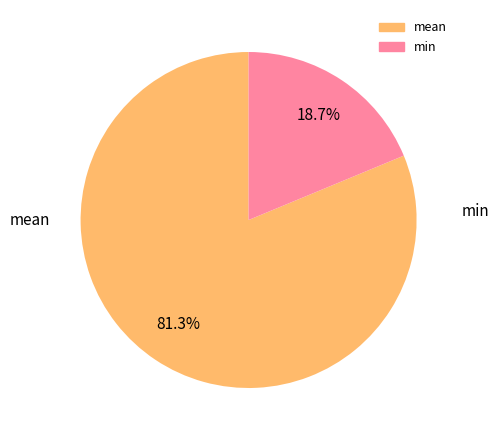

How many segments does this pie chart have?

2